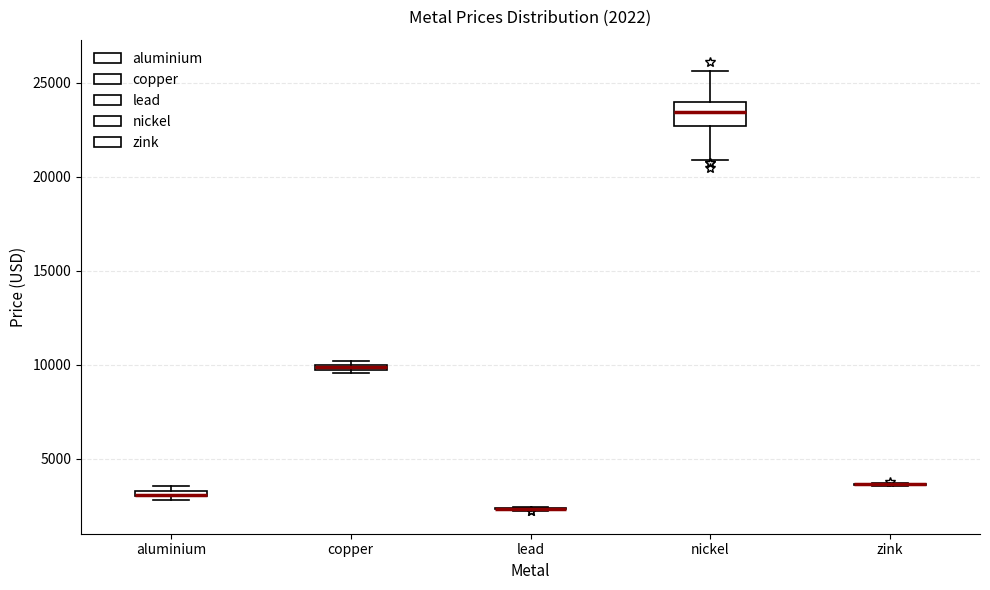

Which box is the tallest, from its lower edge to its upper edge?

nickel